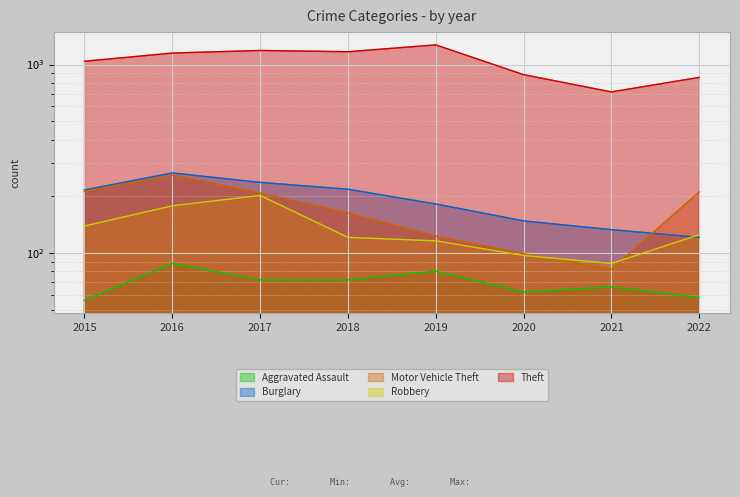

Reading left to right, what are all the values shown in this chart?

Aggravated Assault: 2015=56	2016=88	2017=72	2018=72	2019=80	2020=62	2021=66	2022=58
Burglary: 2015=216	2016=266	2017=237	2018=218	2019=182	2020=148	2021=133	2022=121
Motor Vehicle Theft: 2015=212	2016=259	2017=208	2018=163	2019=123	2020=99	2021=82	2022=211
Robbery: 2015=139	2016=178	2017=202	2018=121	2019=116	2020=97	2021=88	2022=125
Theft: 2015=1041	2016=1151	2017=1188	2018=1170	2019=1272	2020=884	2021=716	2022=855